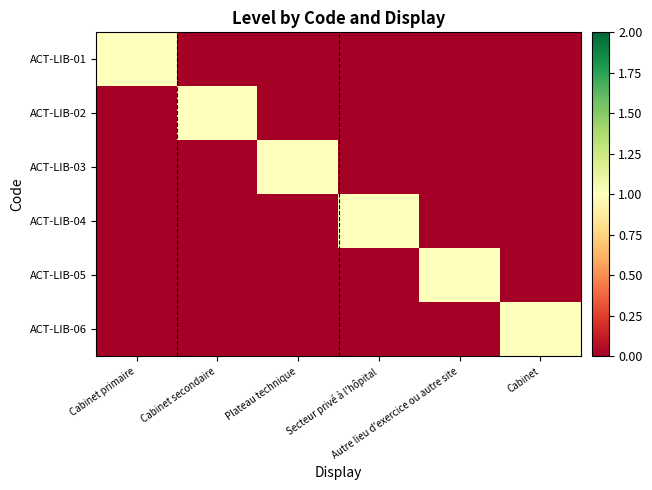

What is the total value across all series at Autre lieu d'exercice ou autre site?

1